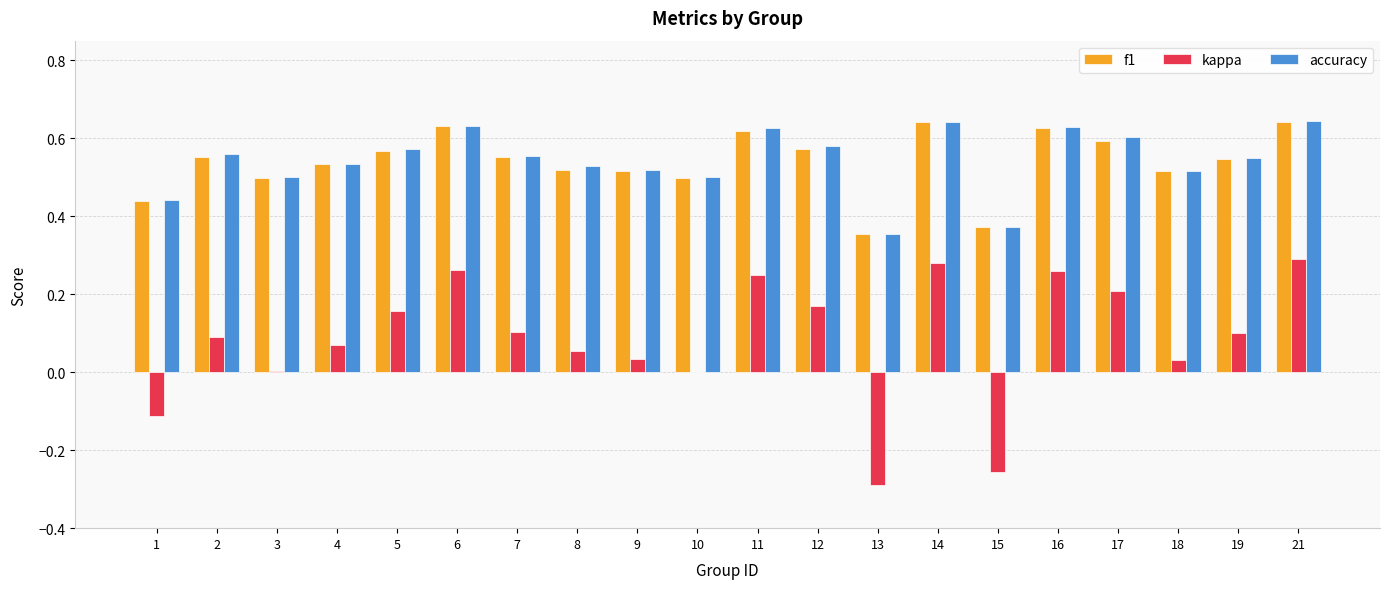

What is the sum of the f1 values at 16 and 4?

1.2